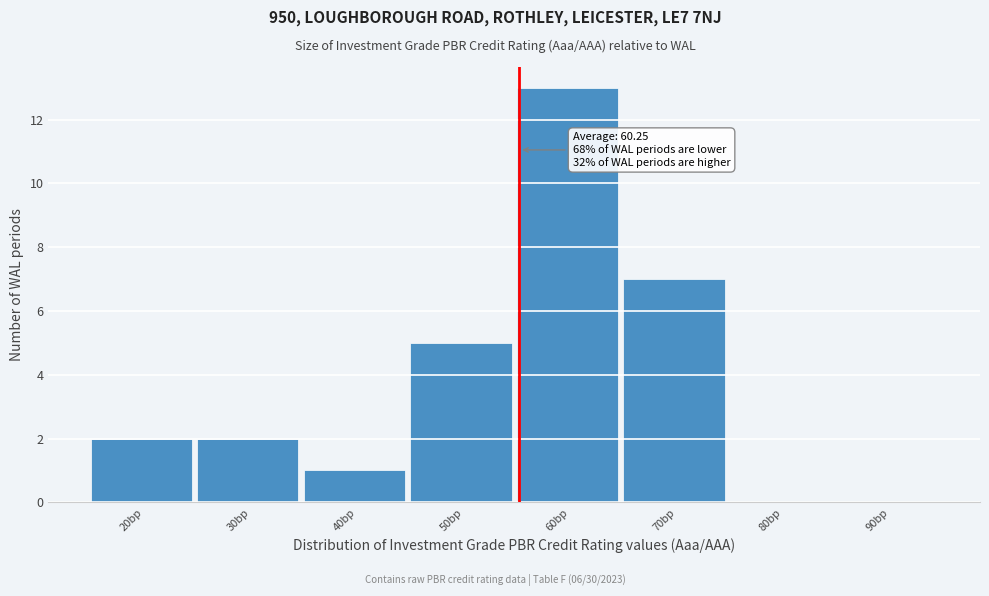

Reading left to right, extract all data points from this chart.

20bp=2	30bp=2	40bp=1	50bp=5	60bp=13	70bp=7	80bp=0	90bp=0